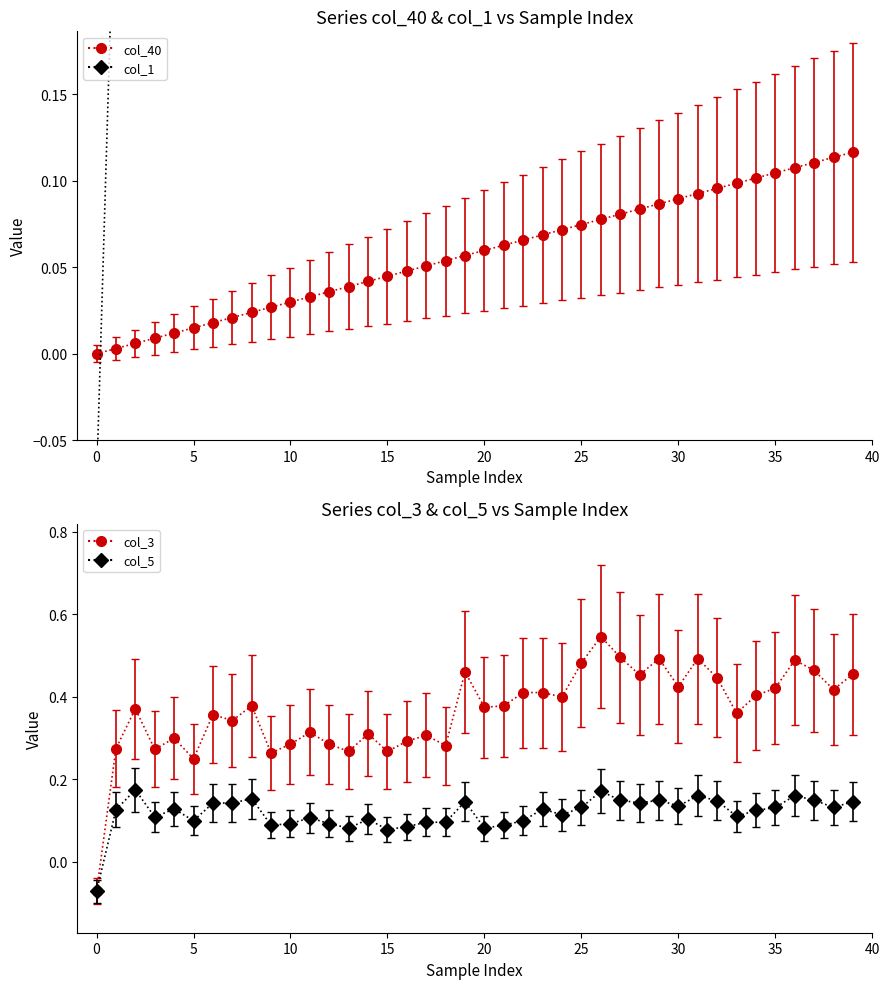

What is the total value across all series at 4?

0.9